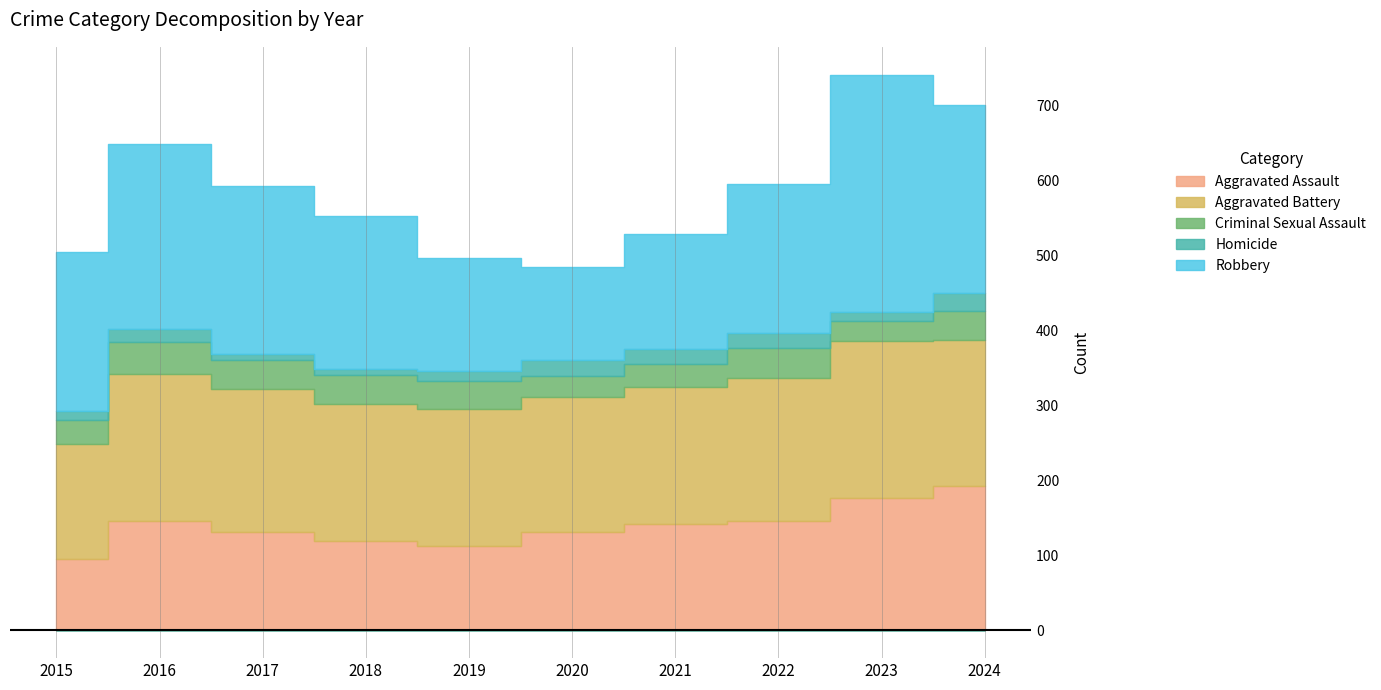

True or false: Homicide and Aggravated Assault cross at least once.

False